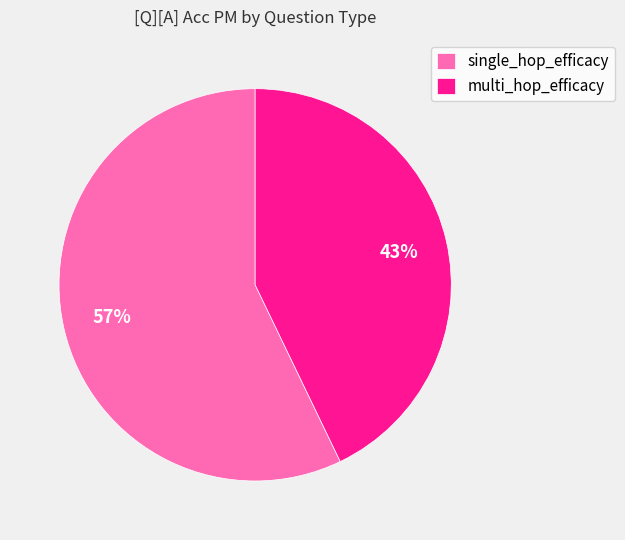

True or false: single_hop_efficacy accounts for 57% of the total.

True